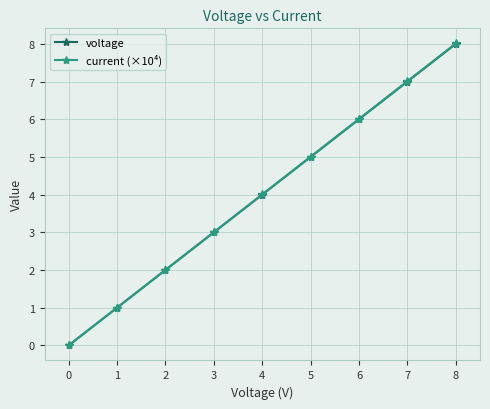

Read the voltage value at 6.

6.0